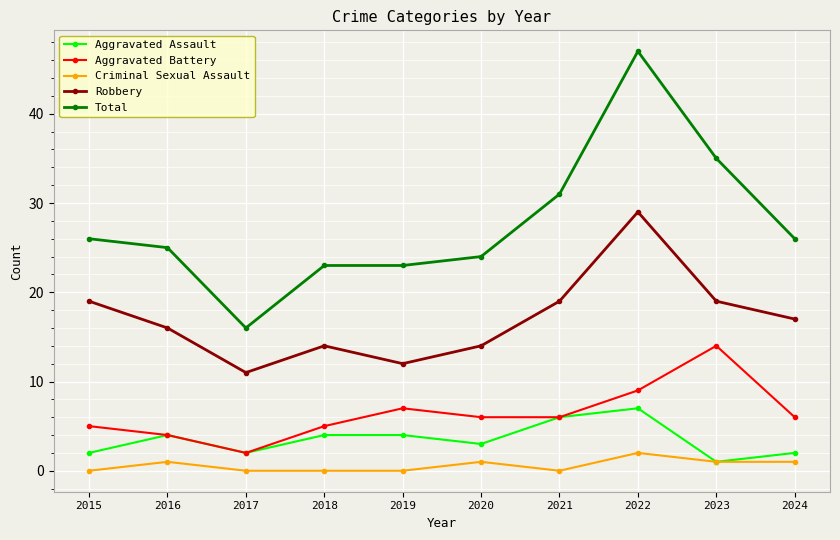

How many data points does each series have?

10